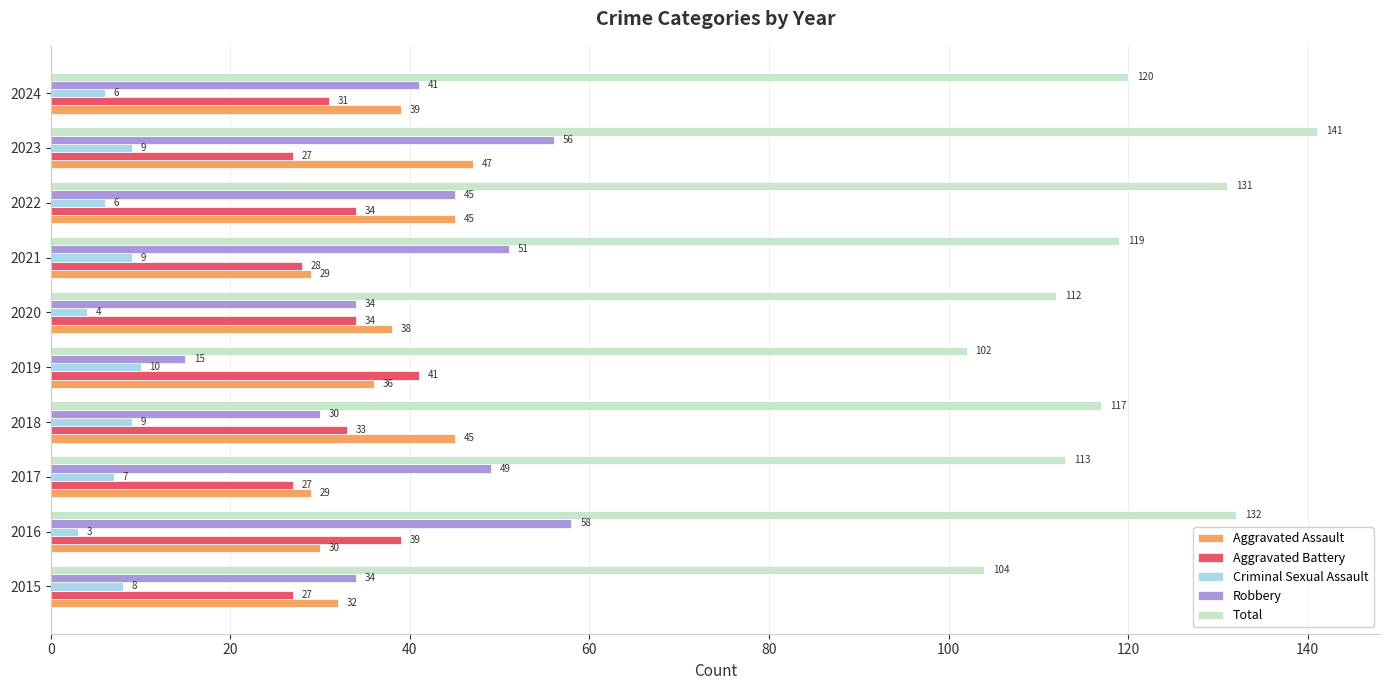

True or false: Robbery has a value of 56 at 2023.

True